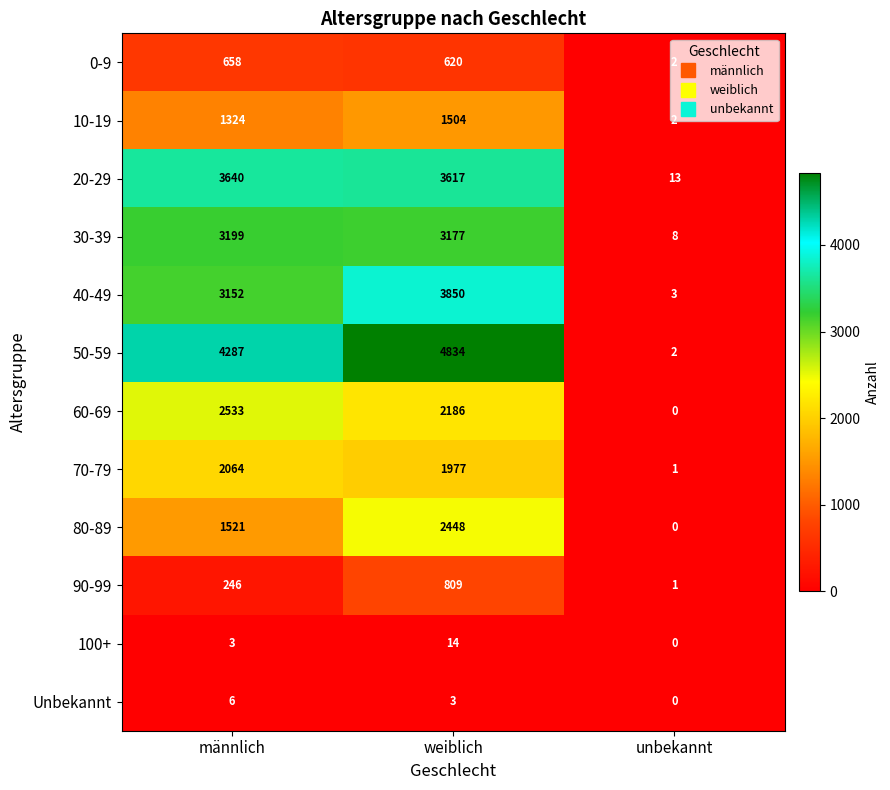

The Unbekannt series shows 10 at männlich. True or false?

False